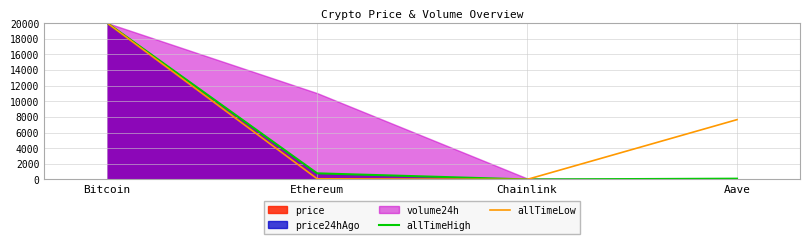

Is the value of allTimeLow at Bitcoin greater than the value of allTimeHigh at Ethereum?

Yes